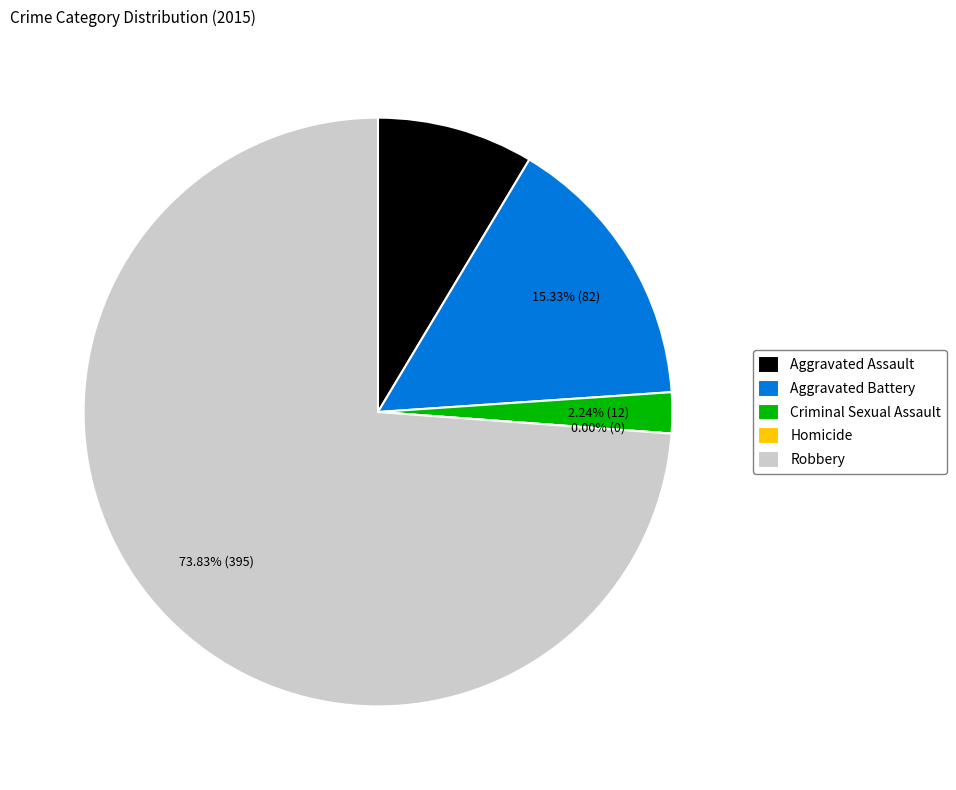

Between Homicide and Robbery, which is larger?

Robbery